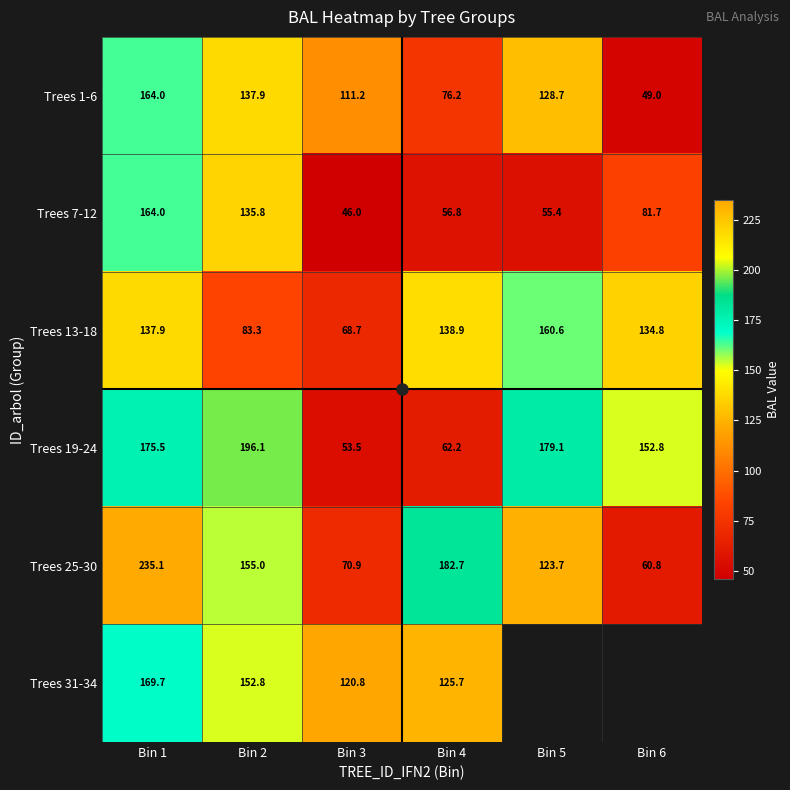

How many data points in Trees 13-18 are less than 137?

3